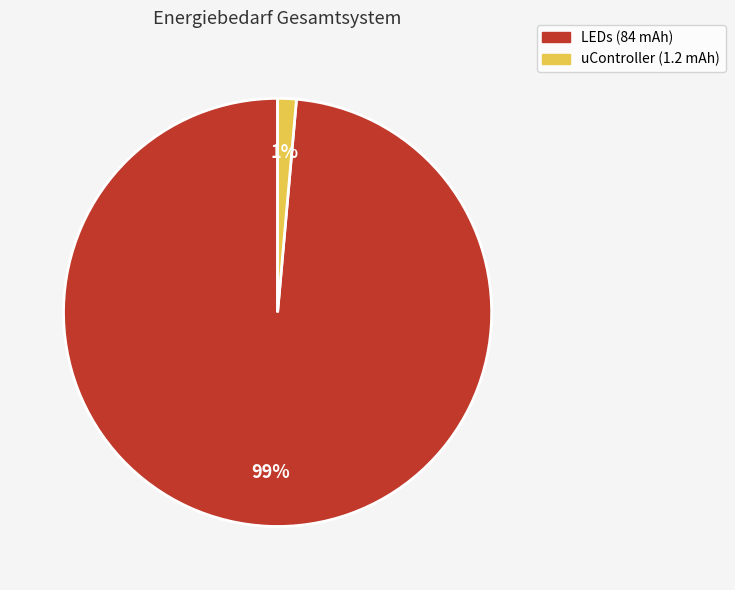

To the nearest percent, what portion does uController (1.2 mAh) represent?

1%